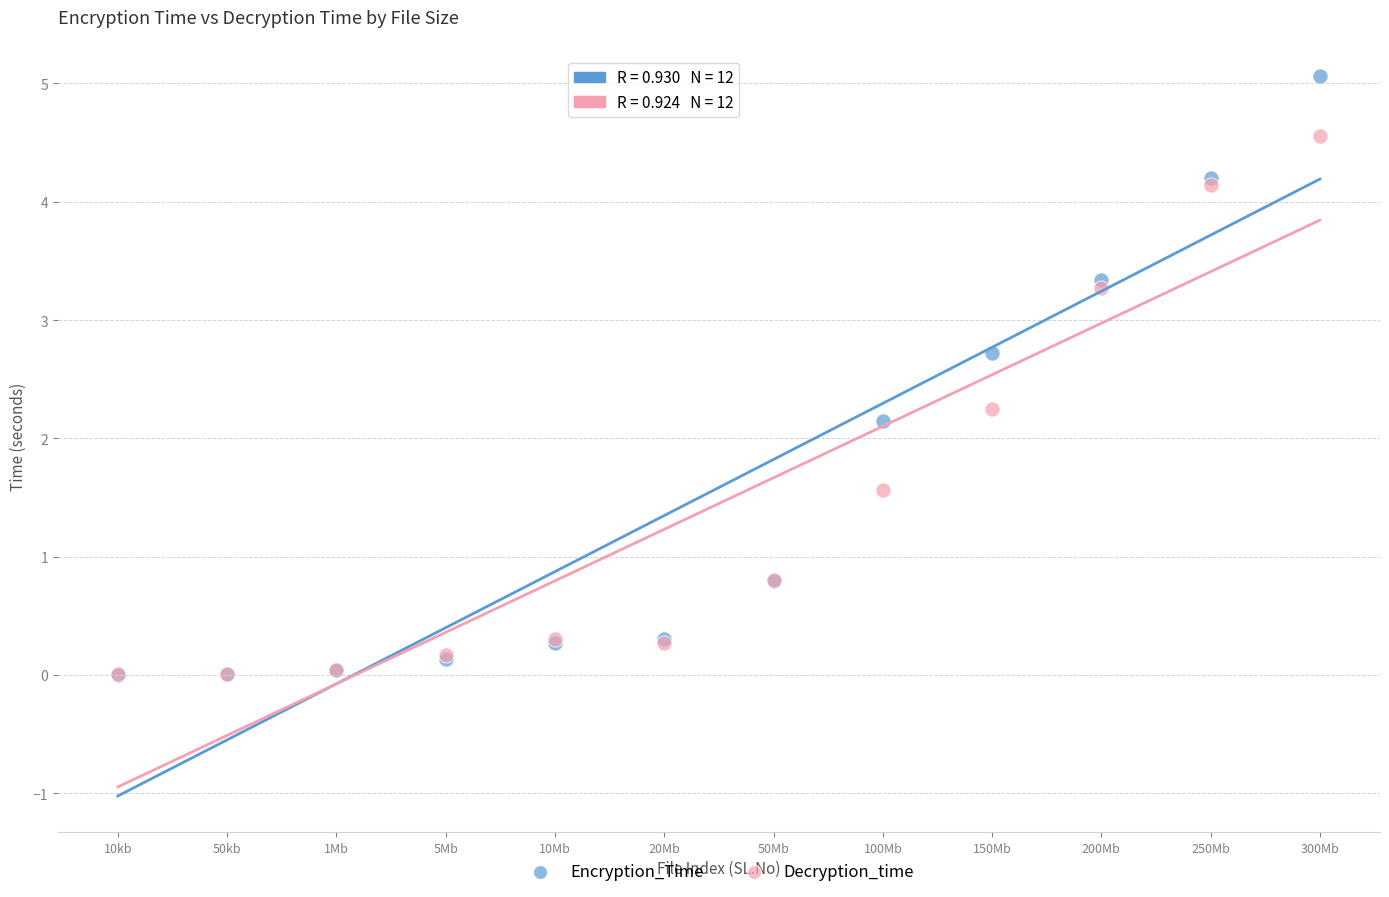

In the Decryption_time series, what Y value is closest to 2?

2.2